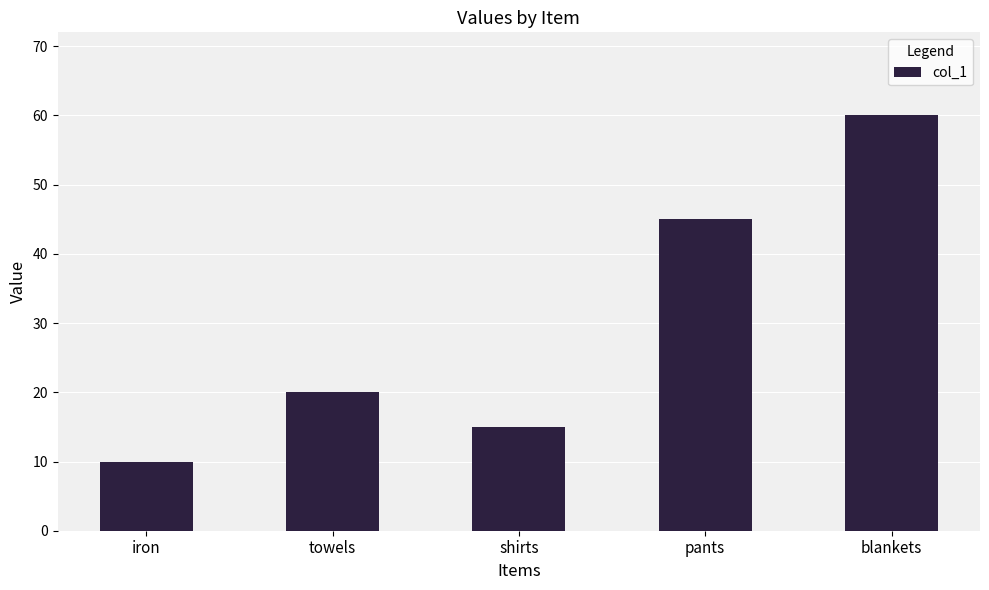

Are the bars grouped side by side (vs. stacked)?

No